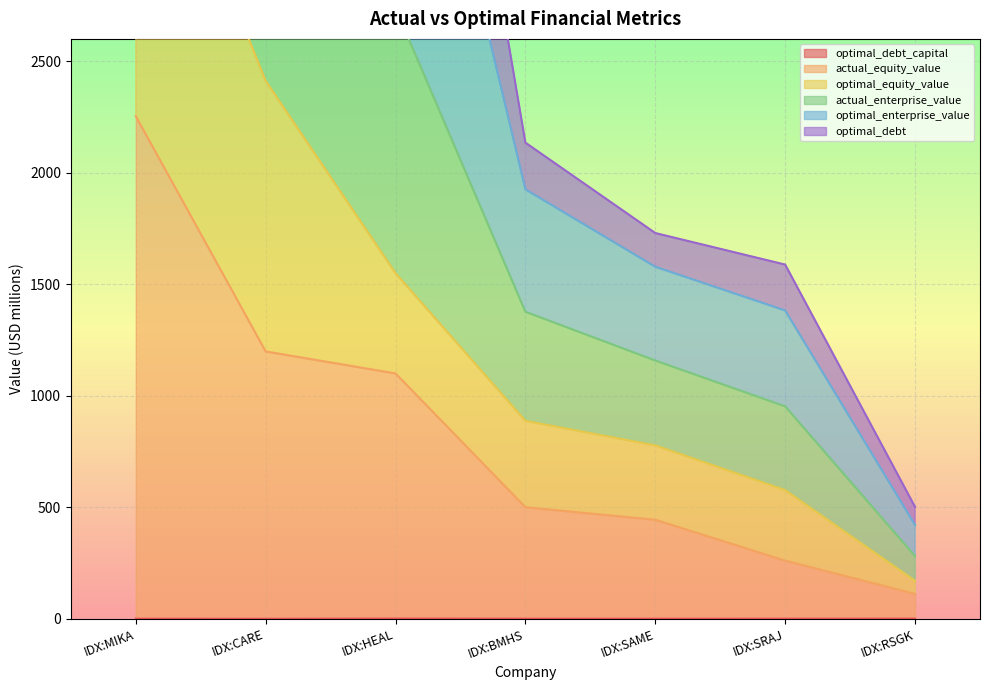

What is the approximate value of optimal_debt_capital at IDX:SAME?

0.3